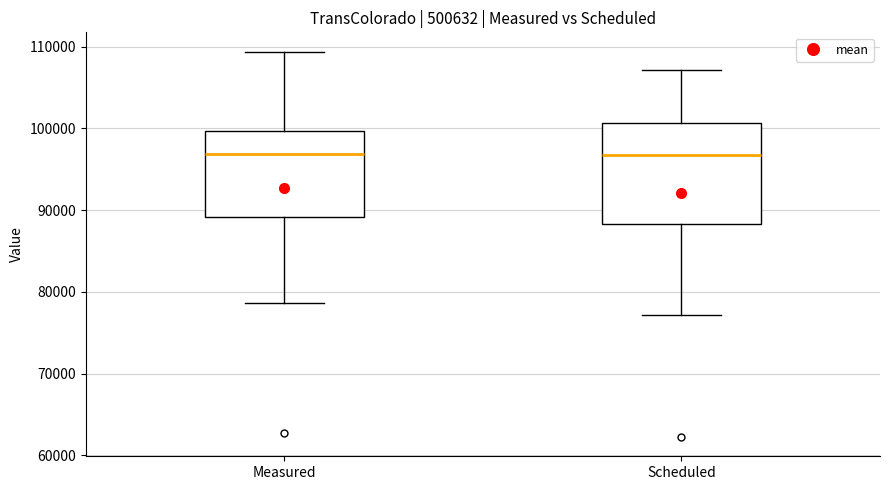

Which box is the tallest, from its lower edge to its upper edge?

Scheduled